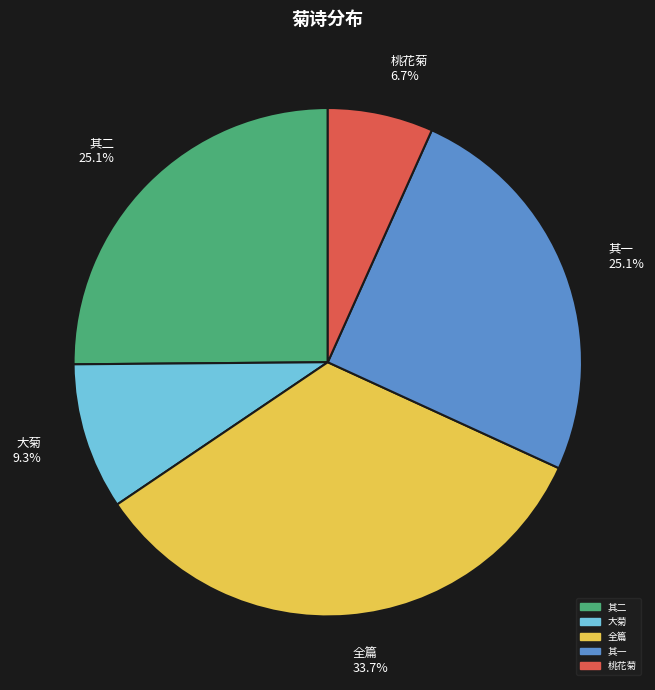

Is there any slice that represents more than half of the pie?

No